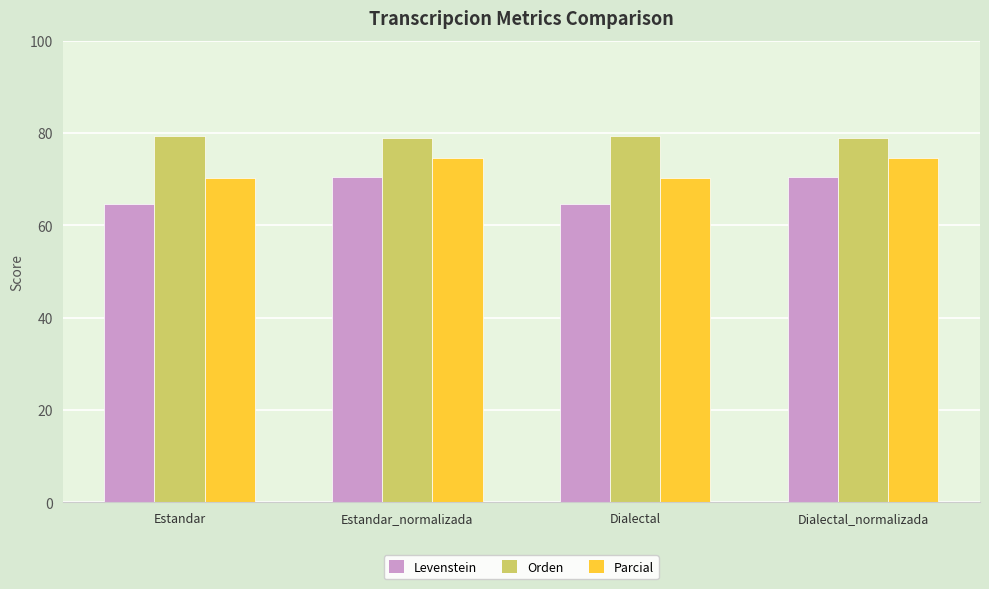

The value of Levenstein at Dialectal is 64.7. True or false?

True